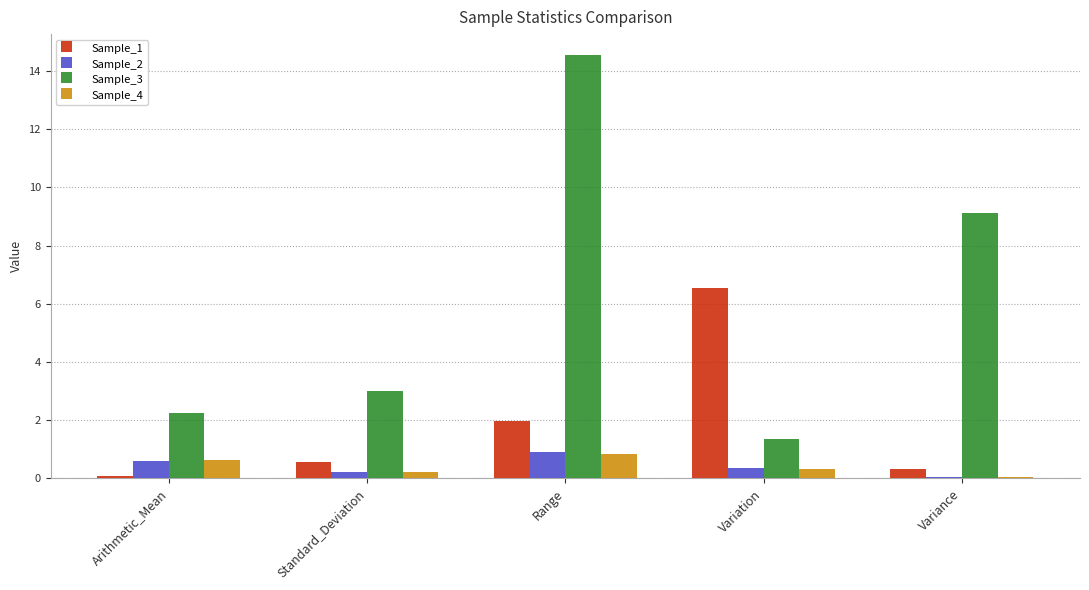

Are the bars horizontal?

No